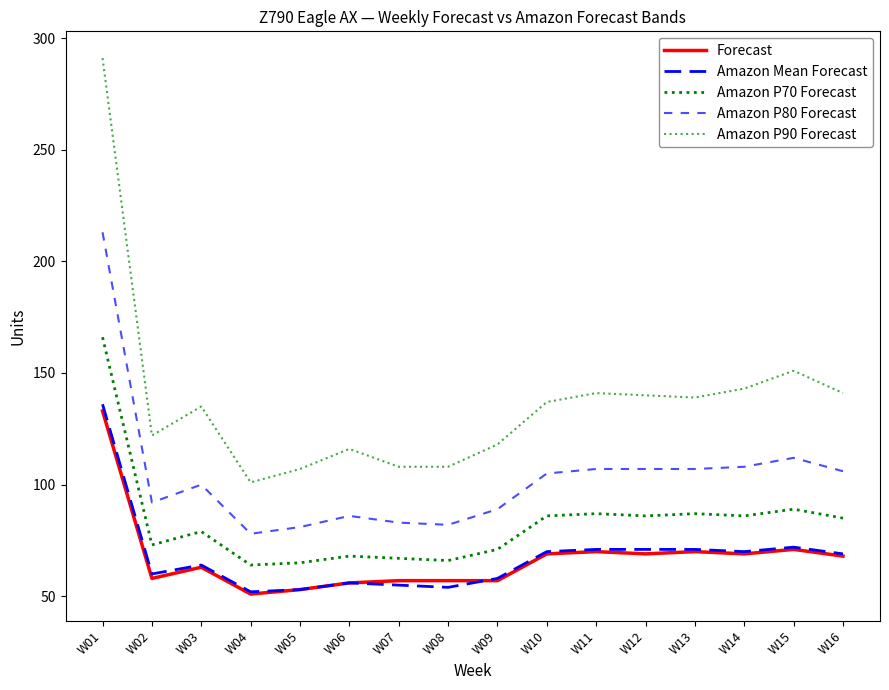

Does the chart display data point markers on the line(s)?

No